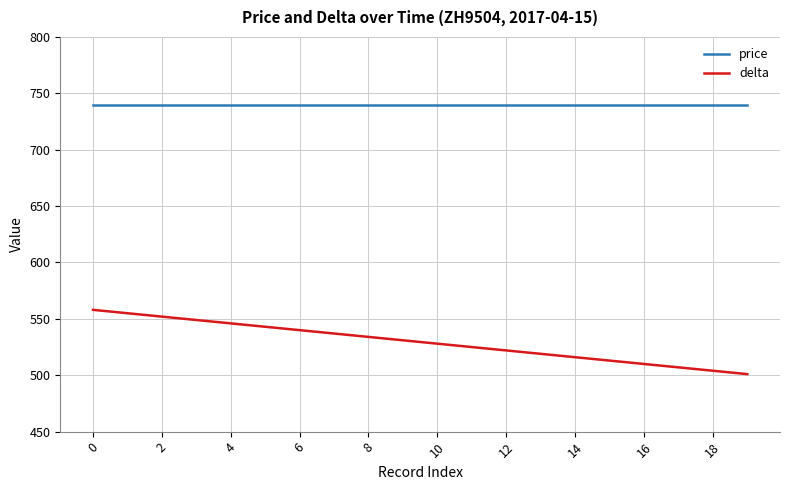

What is the average value of the price series?

740